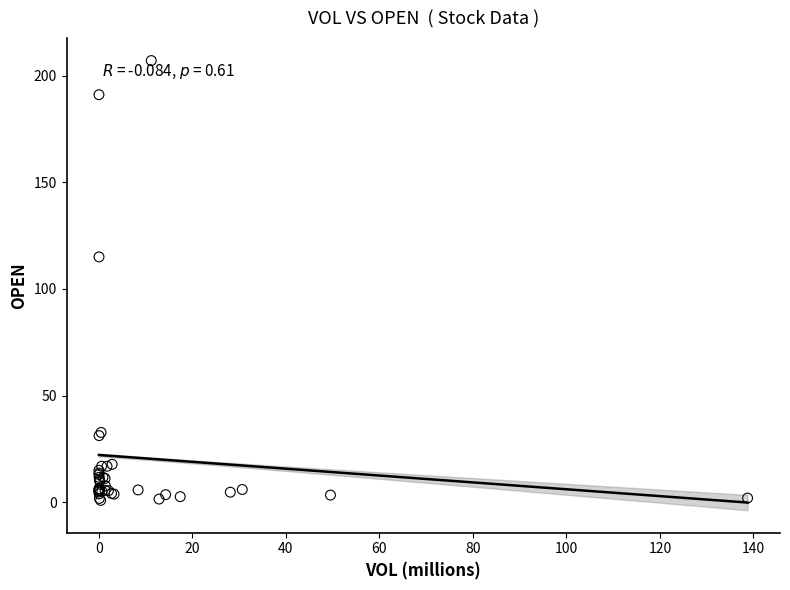

What Y value in the scatter plot is closest to 103?

115.0